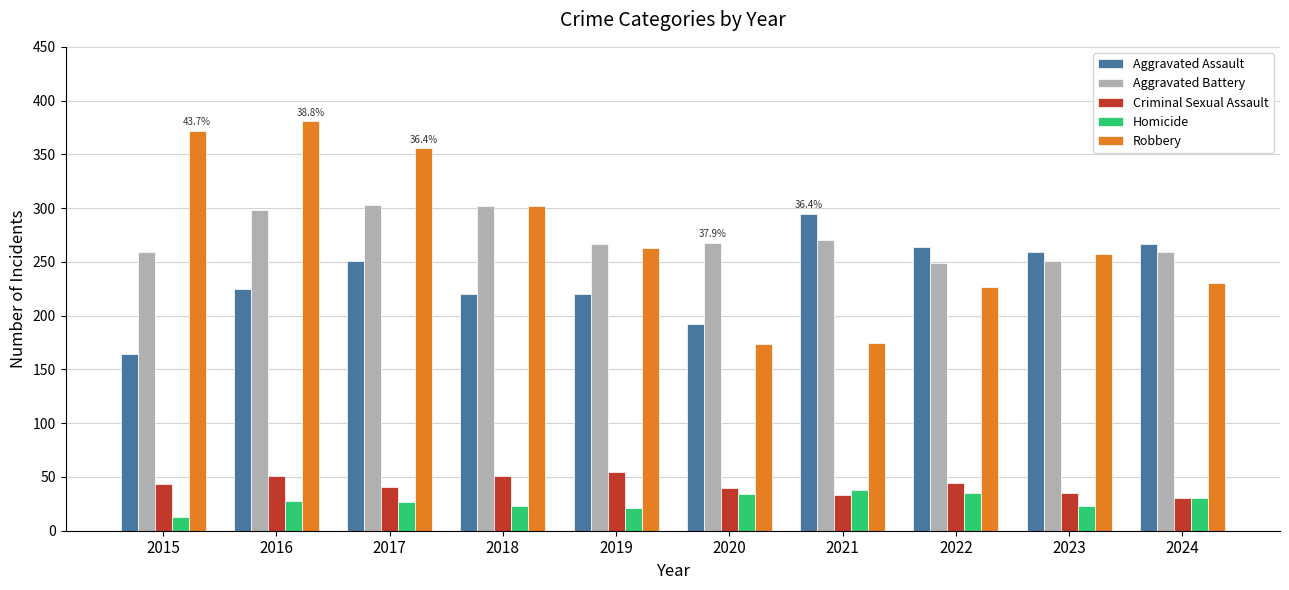

What is the difference between the maximum and minimum values in the Aggravated Assault series?

131